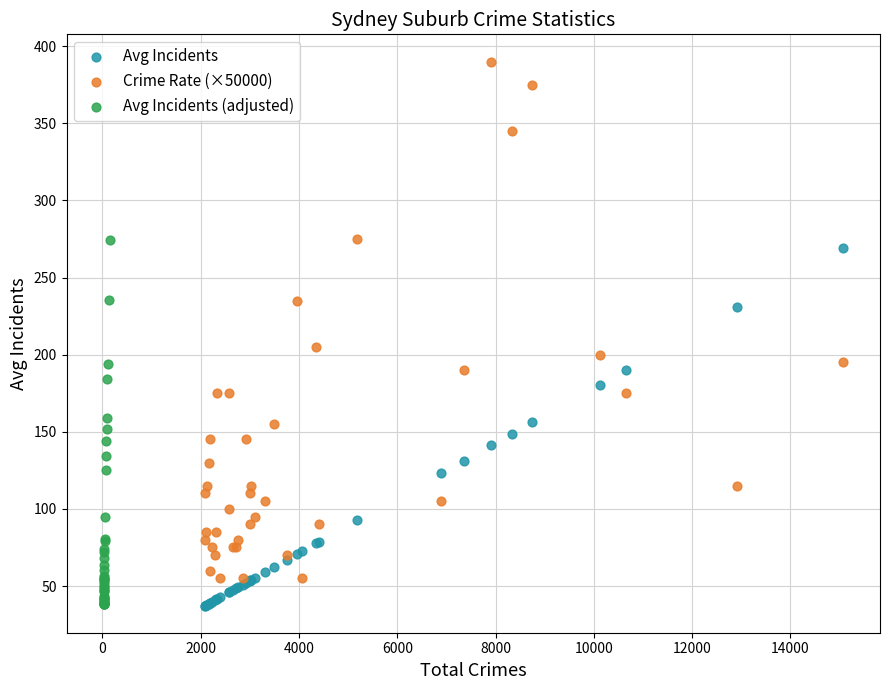

What are all the series names shown in the legend?

Avg Incidents, Crime Rate (×50000), Avg Incidents (adjusted)